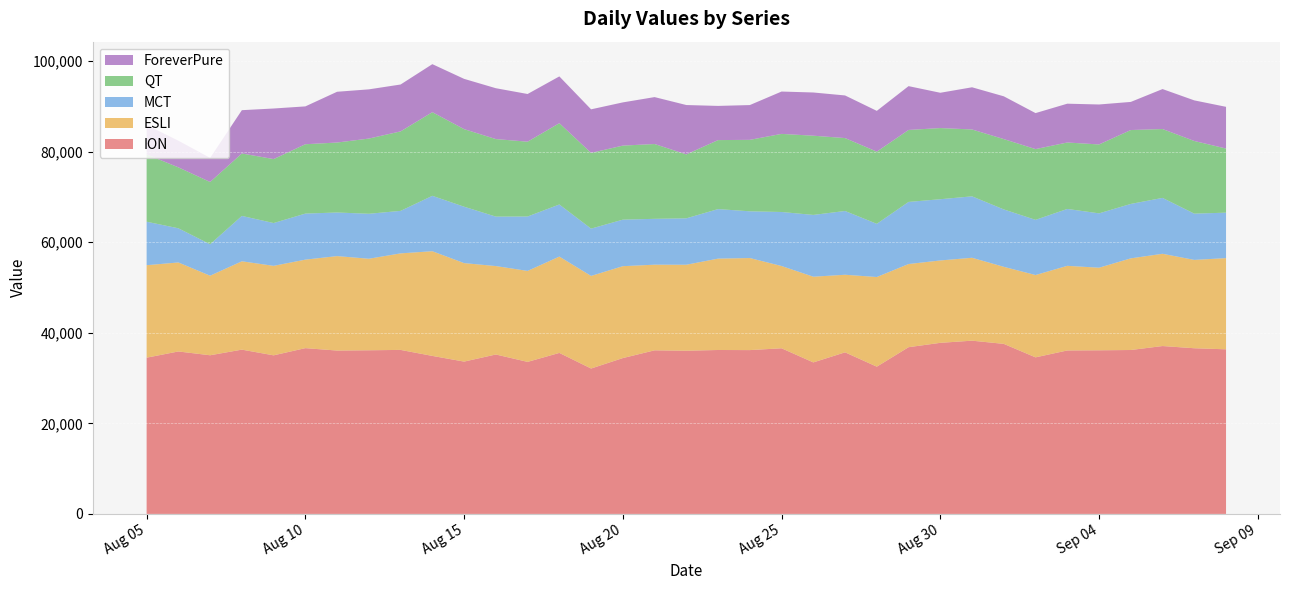

Reading right to left, extract all data points from this chart.

ION: 2024-09-08=36344	2024-09-07=36578	2024-09-06=37066	2024-09-05=36191	2024-09-04=36126	2024-09-03=36089	2024-09-02=34569	2024-09-01=37542	2024-08-31=38250	2024-08-30=37773	2024-08-29=36811	2024-08-28=32510	2024-08-27=35676	2024-08-26=33451	2024-08-25=36570	2024-08-24=36170	2024-08-23=36193	2024-08-22=36034	2024-08-21=36118	2024-08-20=34409	2024-08-19=32101	2024-08-18=35547	2024-08-17=33567	2024-08-16=35199	2024-08-15=33631	2024-08-14=34886	2024-08-13=36213	2024-08-12=36131	2024-08-11=36068	2024-08-10=36601	2024-08-09=35013	2024-08-08=36271	2024-08-07=35029	2024-08-06=35867	2024-08-05=34495
ESLI: 2024-09-08=20136	2024-09-07=19507	2024-09-06=20369	2024-09-05=20235	2024-09-04=18234	2024-09-03=18687	2024-09-02=18177	2024-09-01=17014	2024-08-31=18305	2024-08-30=18189	2024-08-29=18360	2024-08-28=19797	2024-08-27=17129	2024-08-26=18922	2024-08-25=18164	2024-08-24=20327	2024-08-23=20174	2024-08-22=18983	2024-08-21=18911	2024-08-20=20289	2024-08-19=20446	2024-08-18=21272	2024-08-17=20086	2024-08-16=19524	2024-08-15=21746	2024-08-14=23117	2024-08-13=21313	2024-08-12=20210	2024-08-11=20856	2024-08-10=19542	2024-08-09=19759	2024-08-08=19505	2024-08-07=17566	2024-08-06=19655	2024-08-05=20419
MCT: 2024-09-08=10035	2024-09-07=10215	2024-09-06=12340	2024-09-05=12017	2024-09-04=12001	2024-09-03=12559	2024-09-02=12182	2024-09-01=12672	2024-08-31=13562	2024-08-30=13519	2024-08-29=13714	2024-08-28=11742	2024-08-27=14079	2024-08-26=13642	2024-08-25=11928	2024-08-24=10315	2024-08-23=10936	2024-08-22=10248	2024-08-21=10124	2024-08-20=10274	2024-08-19=10442	2024-08-18=11500	2024-08-17=12014	2024-08-16=10920	2024-08-15=12453	2024-08-14=12230	2024-08-13=9383	2024-08-12=9928	2024-08-11=9628	2024-08-10=10166	2024-08-09=9450	2024-08-08=10021	2024-08-07=6940	2024-08-06=7542	2024-08-05=9602
QT: 2024-09-08=14157	2024-09-07=16041	2024-09-06=15205	2024-09-05=16314	2024-09-04=15213	2024-09-03=14670	2024-09-02=15621	2024-09-01=15529	2024-08-31=14765	2024-08-30=15714	2024-08-29=15890	2024-08-28=15935	2024-08-27=16098	2024-08-26=17491	2024-08-25=17245	2024-08-24=15780	2024-08-23=15234	2024-08-22=14114	2024-08-21=16518	2024-08-20=16350	2024-08-19=16721	2024-08-18=17950	2024-08-17=16517	2024-08-16=17119	2024-08-15=17127	2024-08-14=18468	2024-08-13=17550	2024-08-12=16605	2024-08-11=15448	2024-08-10=15312	2024-08-09=14123	2024-08-08=13787	2024-08-07=13755	2024-08-06=13455	2024-08-05=14853
ForeverPure: 2024-09-08=9210	2024-09-07=8966	2024-09-06=8824	2024-09-05=6210	2024-09-04=8825	2024-09-03=8570	2024-09-02=7950	2024-09-01=9446	2024-08-31=9316	2024-08-30=7791	2024-08-29=9676	2024-08-28=9006	2024-08-27=9411	2024-08-26=9543	2024-08-25=9350	2024-08-24=7680	2024-08-23=7548	2024-08-22=10900	2024-08-21=10360	2024-08-20=9540	2024-08-19=9620	2024-08-18=10330	2024-08-17=10530	2024-08-16=11230	2024-08-15=11100	2024-08-14=10603	2024-08-13=10353	2024-08-12=10866	2024-08-11=11209	2024-08-10=8358	2024-08-09=11168	2024-08-08=9558	2024-08-07=5322	2024-08-06=5892	2024-08-05=6499